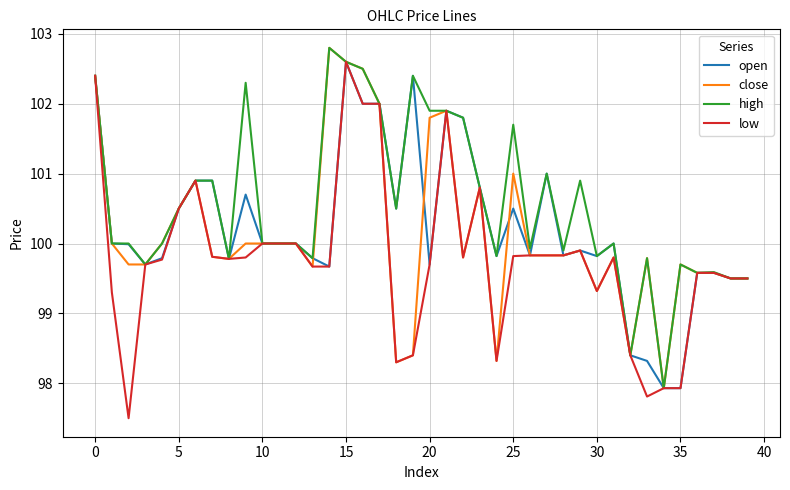

What is the highest value of the high series?

102.8